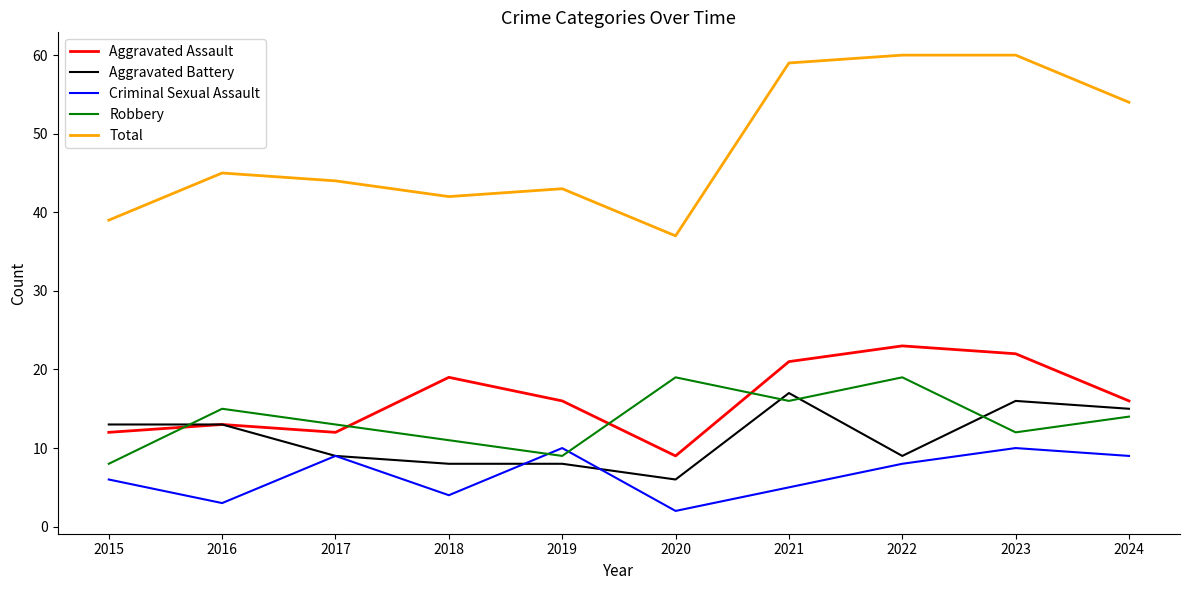

The value of Aggravated Battery at 2023 is 16. True or false?

True